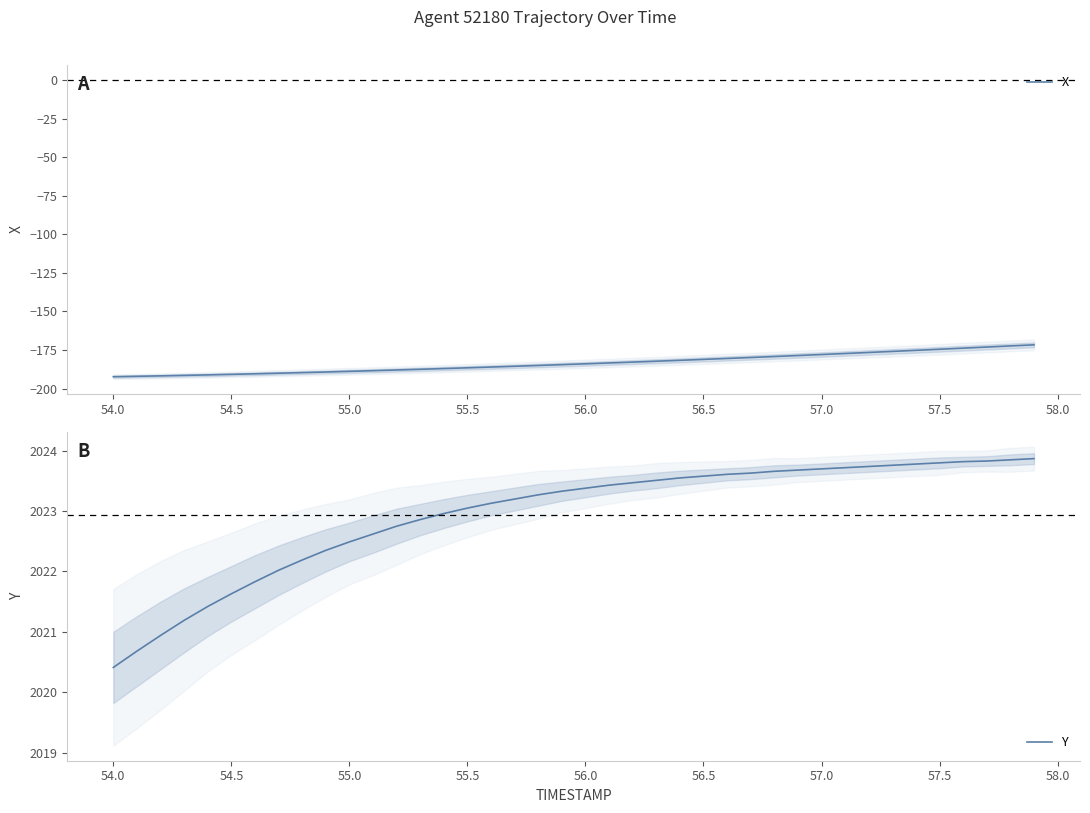

Is it true that X equals -246.8 at 57.5?

False